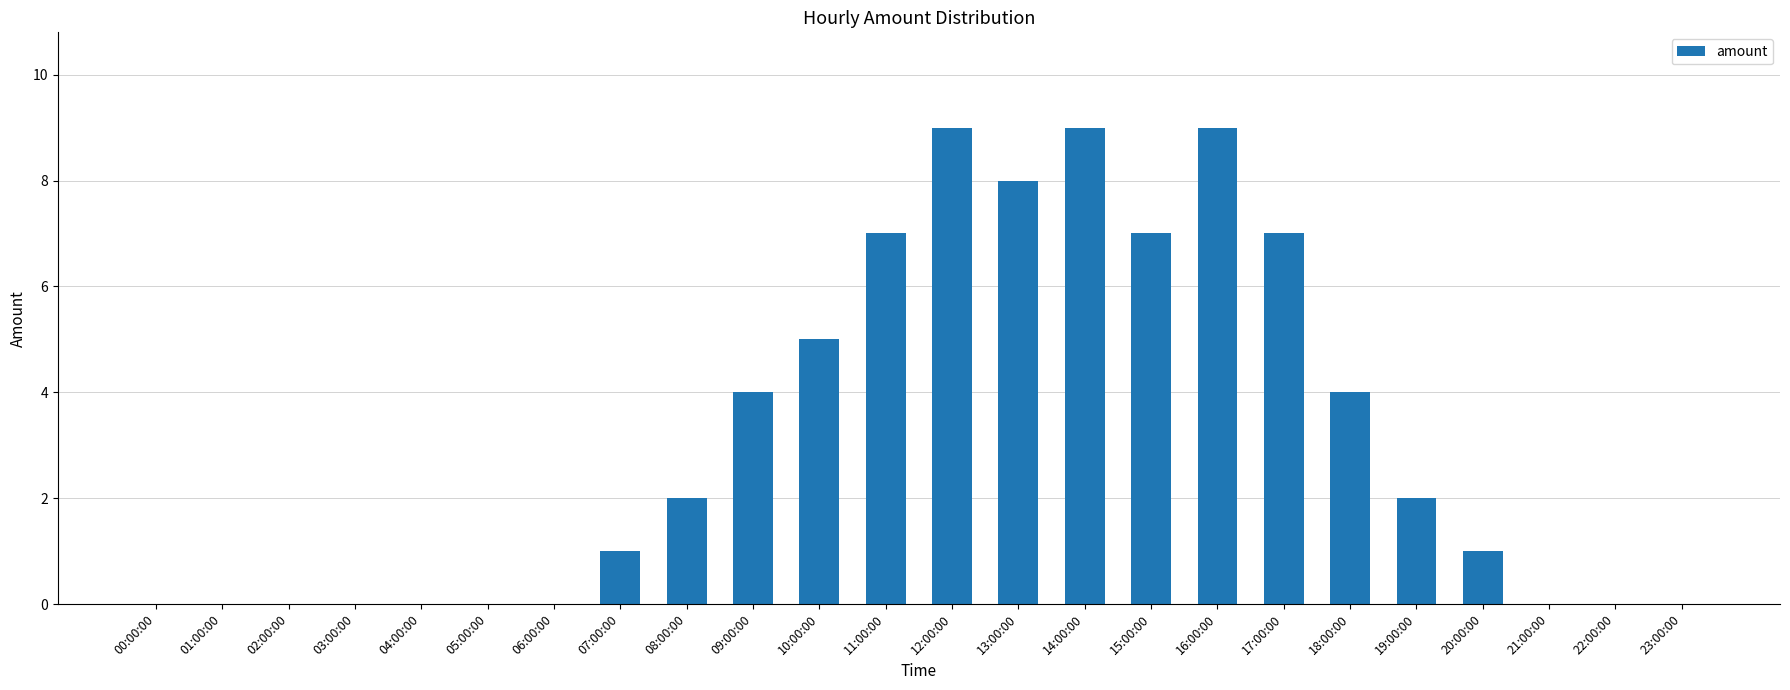

Reading right to left, transcribe all the data shown in this chart.

0	0	0	1	2	4	7	9	7	9	8	9	7	5	4	2	1	0	0	0	0	0	0	0